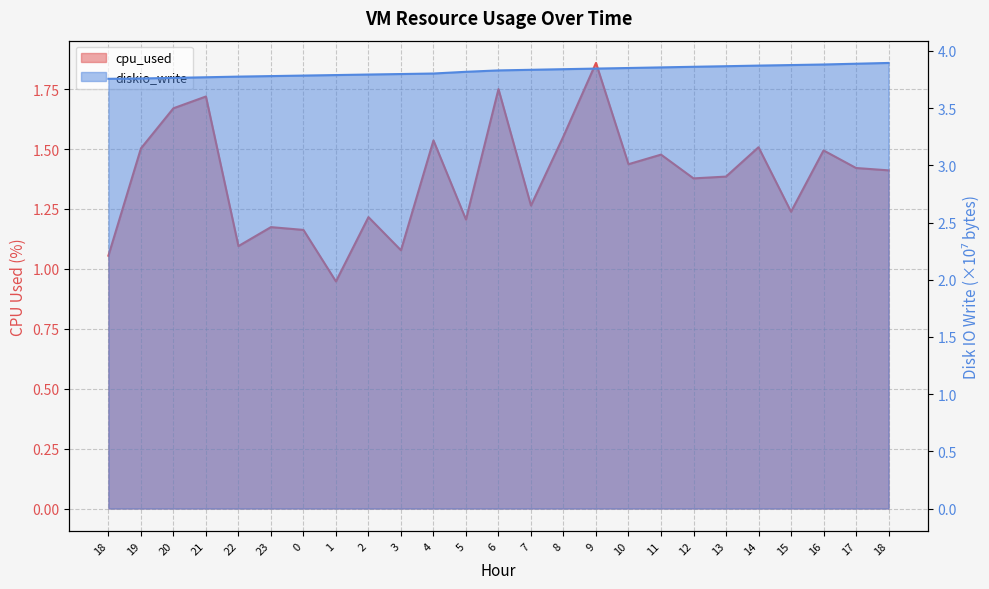

At which category is the sum across all series the highest?

9